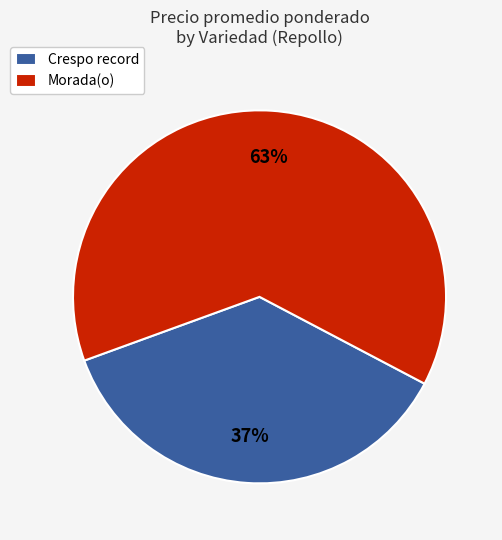

To the nearest percent, what percentage of the pie is Crespo record?

37%